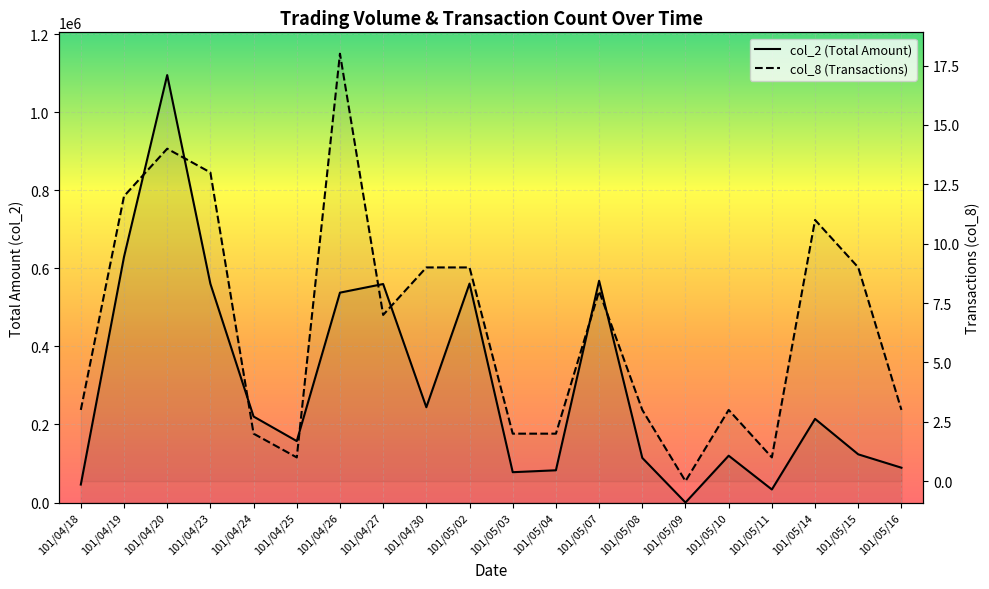

In col_2, how many points are higher than both neighbors (excluding endpoints)?

6